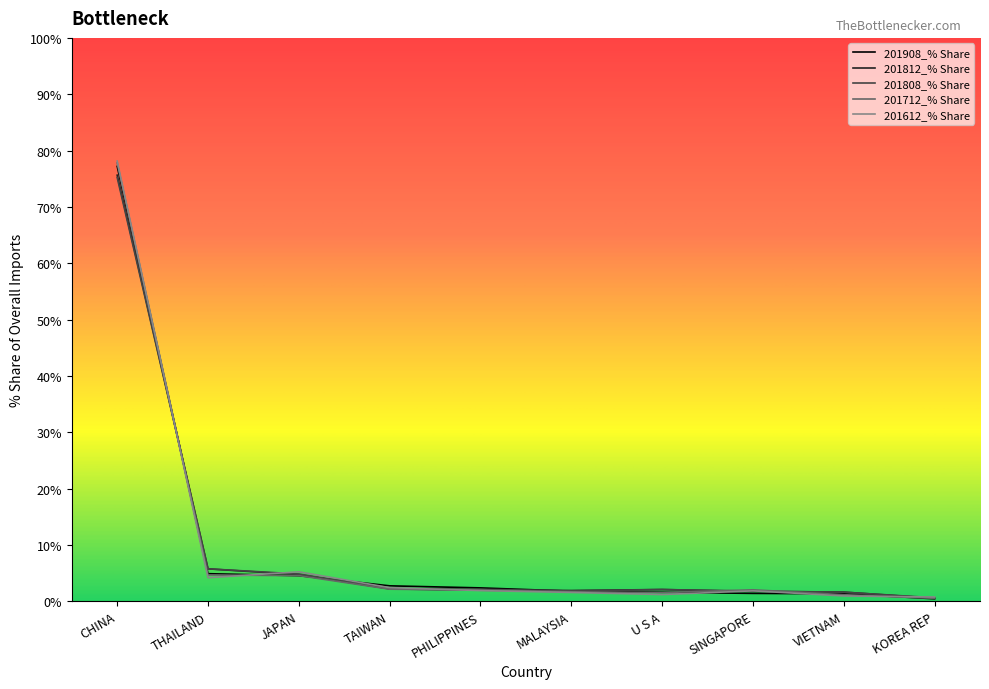

What is the total value across all series at THAILAND?

25.4